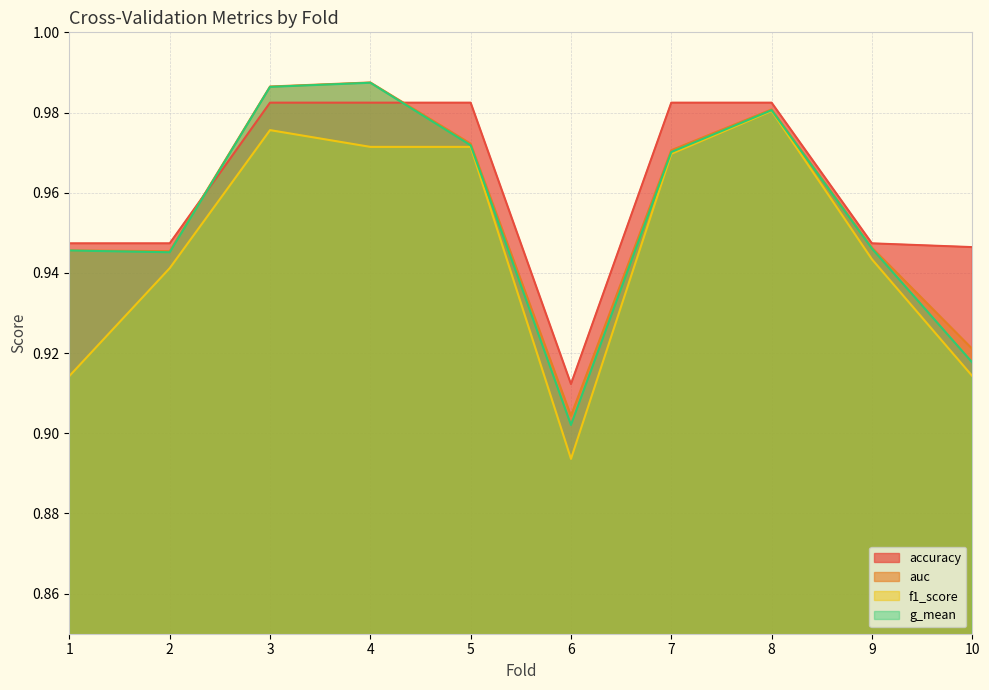

Reading left to right, list all the values displayed in this chart.

accuracy: 0.9	0.9	1.0	1.0	1.0	0.9	1.0	1.0	0.9	0.9
auc: 0.9	0.9	1.0	1.0	1.0	0.9	1.0	1.0	0.9	0.9
f1_score: 0.9	0.9	1.0	1.0	1.0	0.9	1.0	1.0	0.9	0.9
g_mean: 0.9	0.9	1.0	1.0	1.0	0.9	1.0	1.0	0.9	0.9